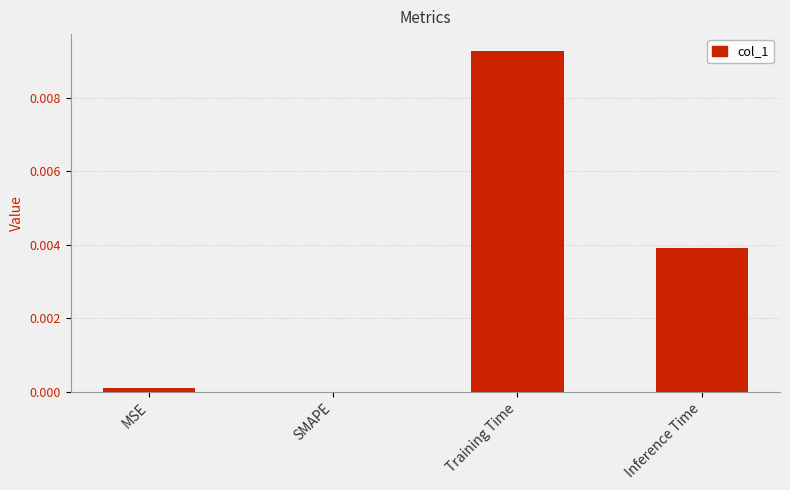

How many data points does each series have?

4